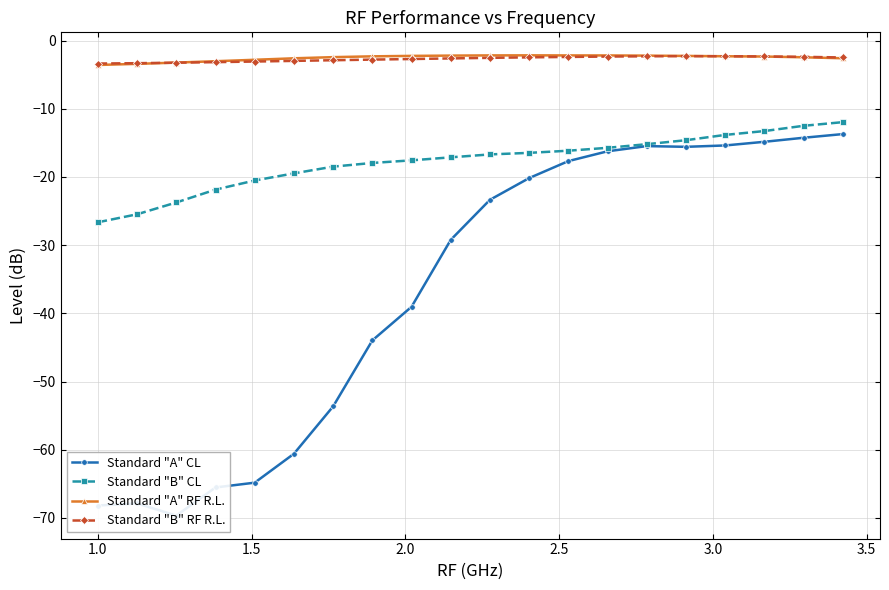

True or false: Standard "B" RF R.L. and Standard "B" CL cross at least once.

False